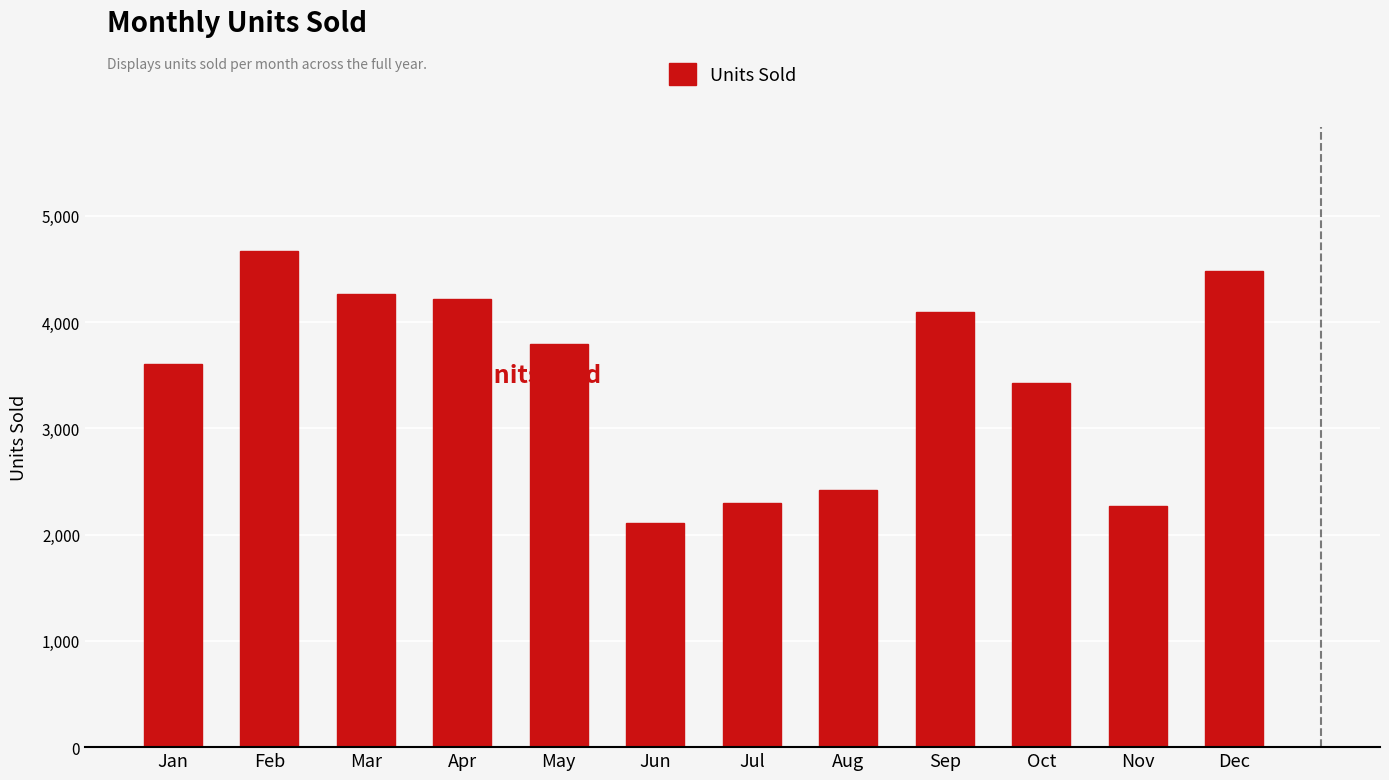

Where does the data first go above 3793?

Feb